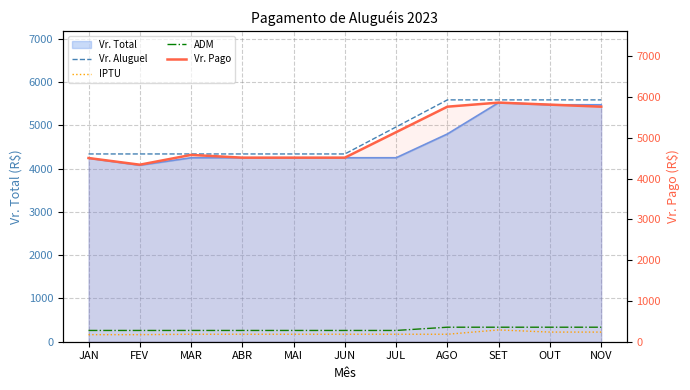

At which label does IPTU first exceed 172?

MAR